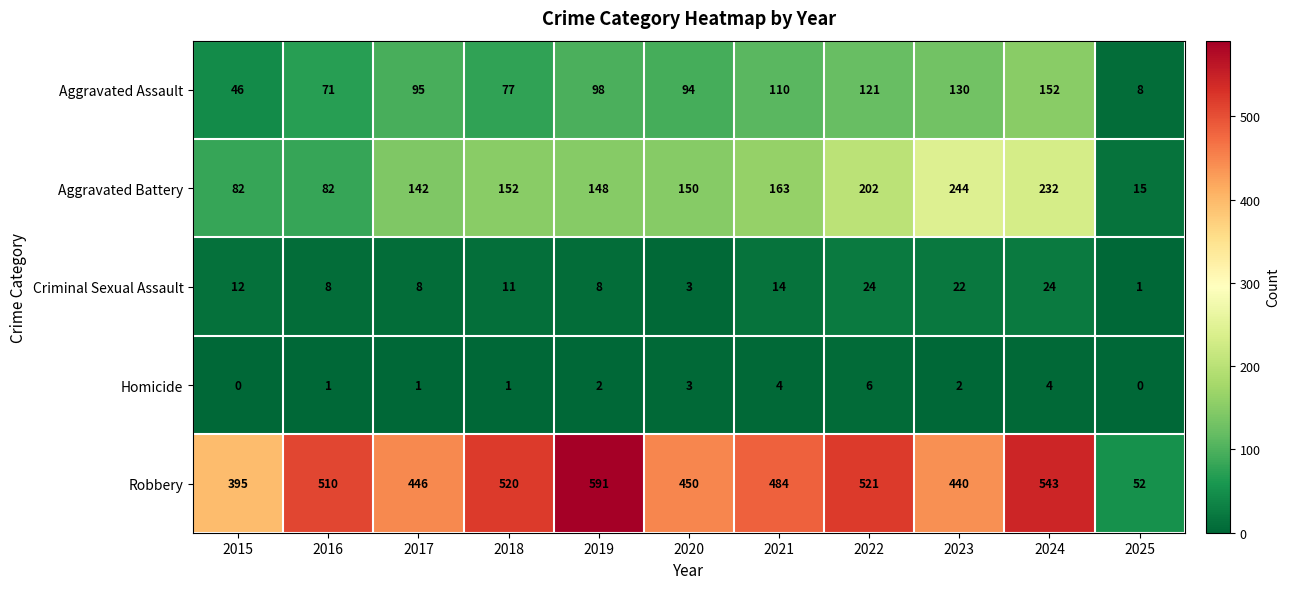

The Robbery series shows 543 at 2024. True or false?

True